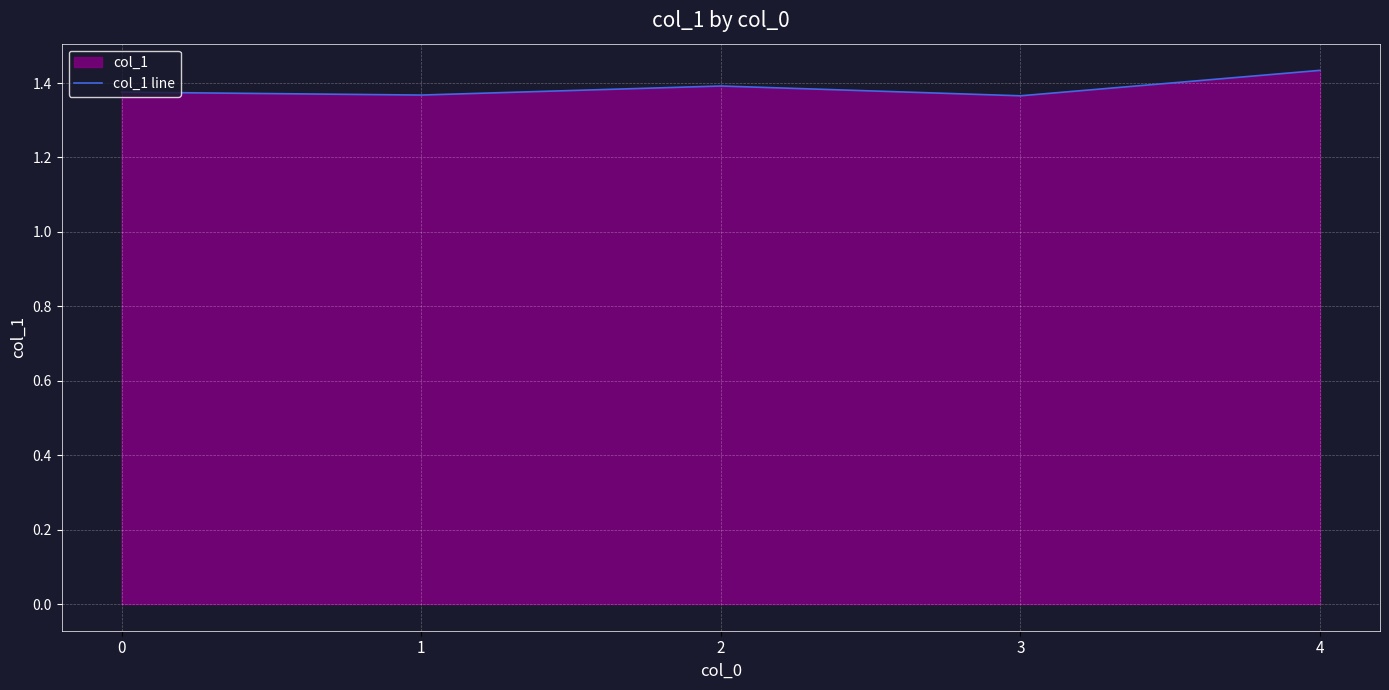

What is the difference between the maximum and minimum values?

0.1